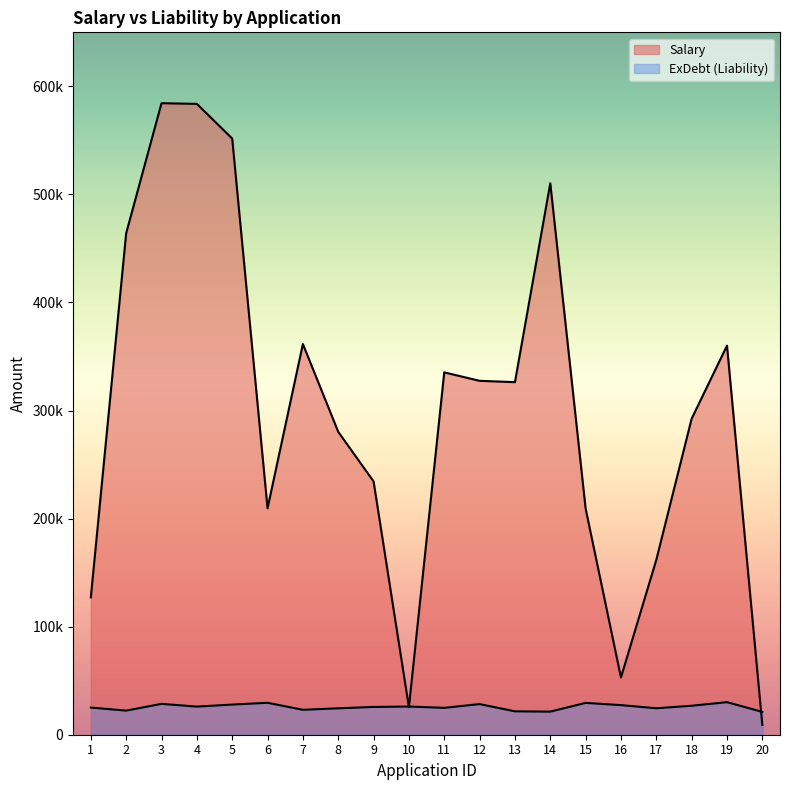

What are all the series names shown in the legend?

Salary, ExDebt (Liability)